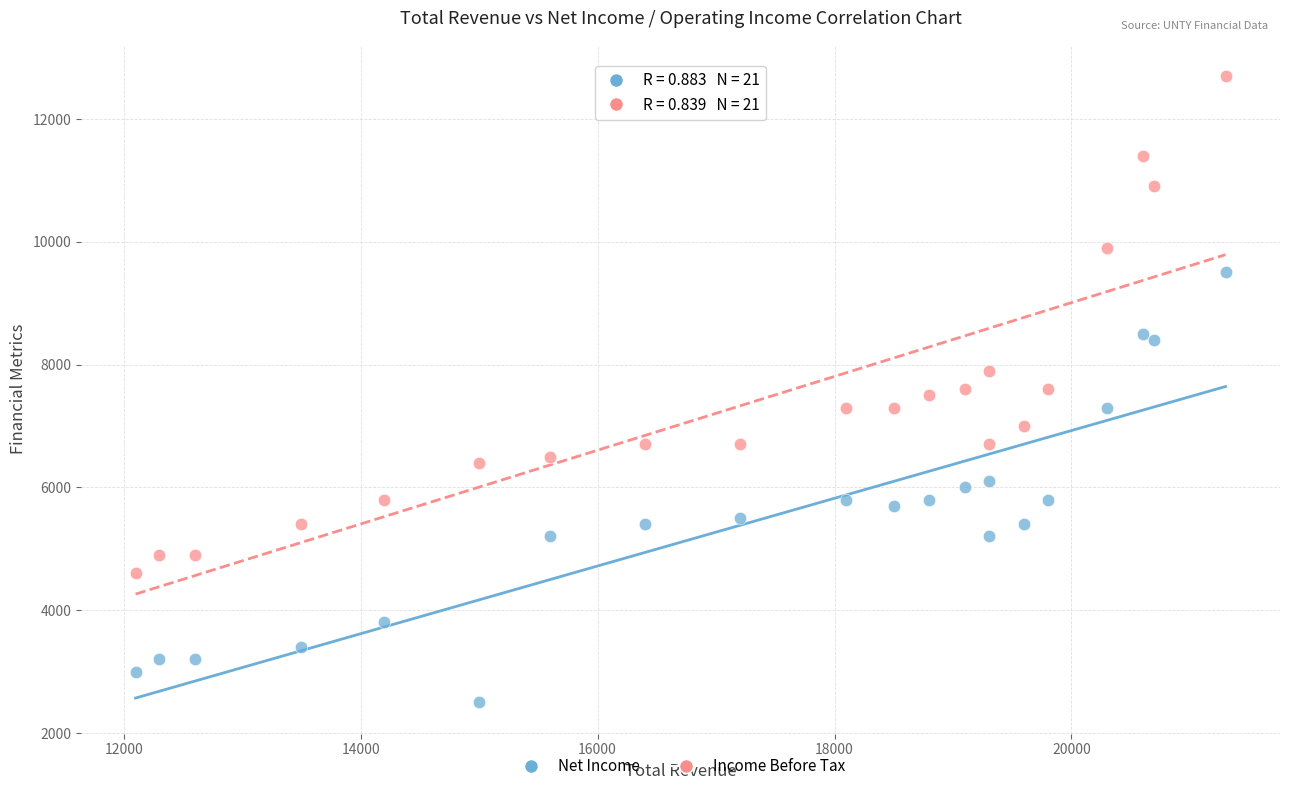

What is the X range (max minus min) for the scatter plot?

9200